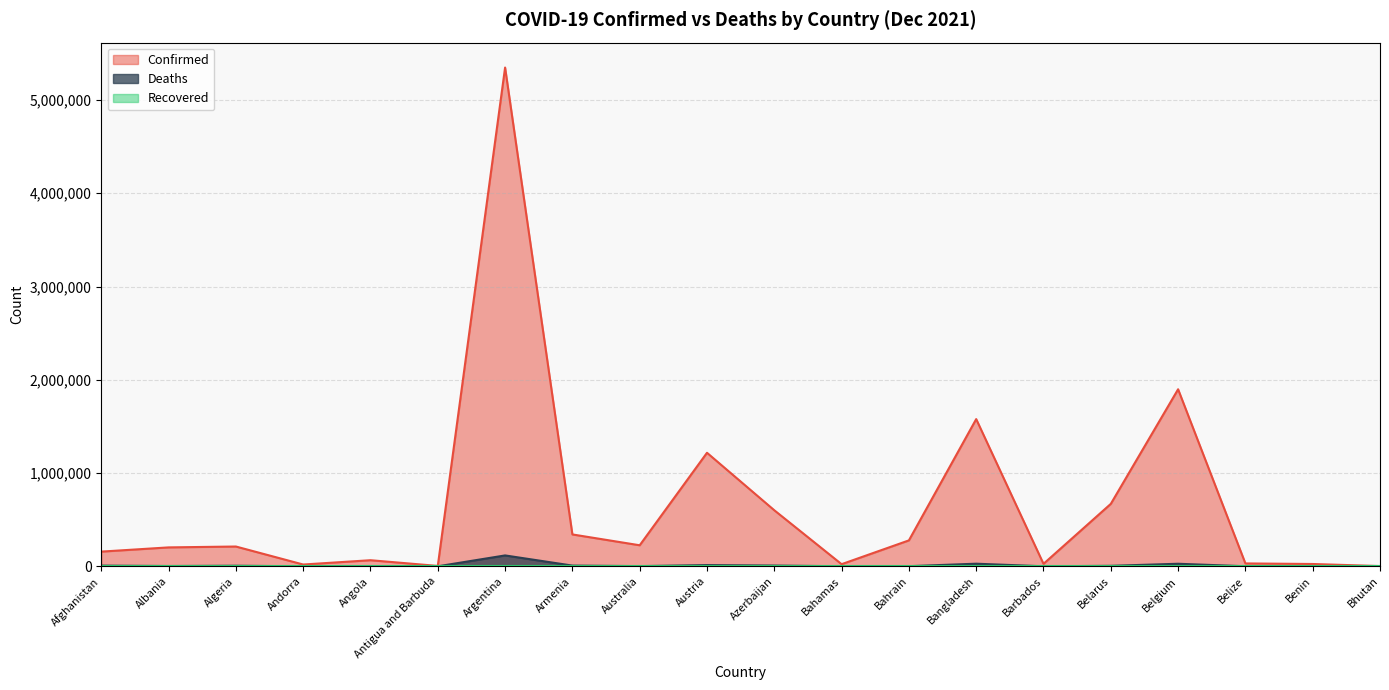

At which category does Deaths reach its first local valley?

Albania